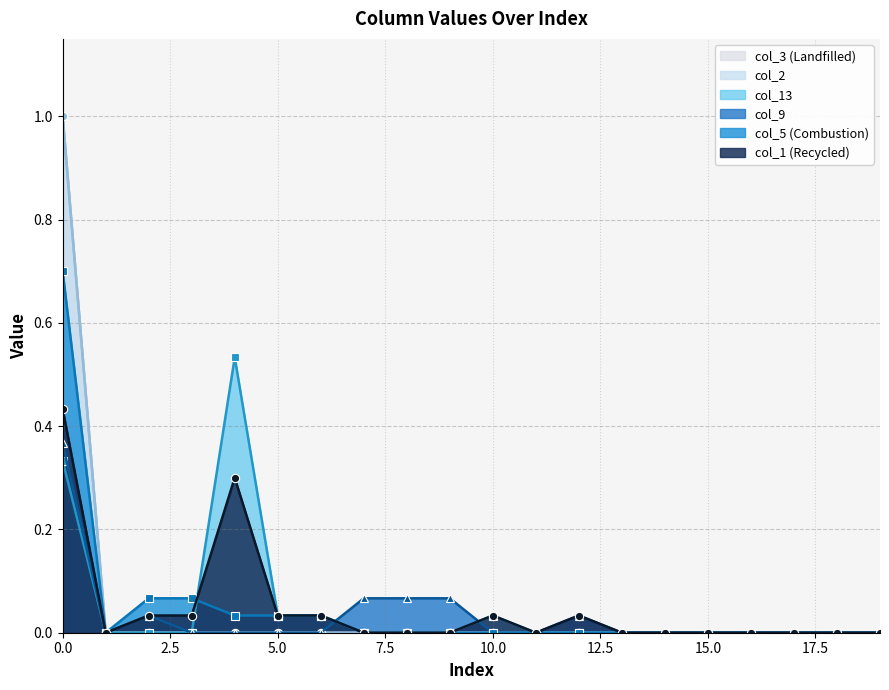

True or false: col_2 and col_13 intersect in this chart.

False